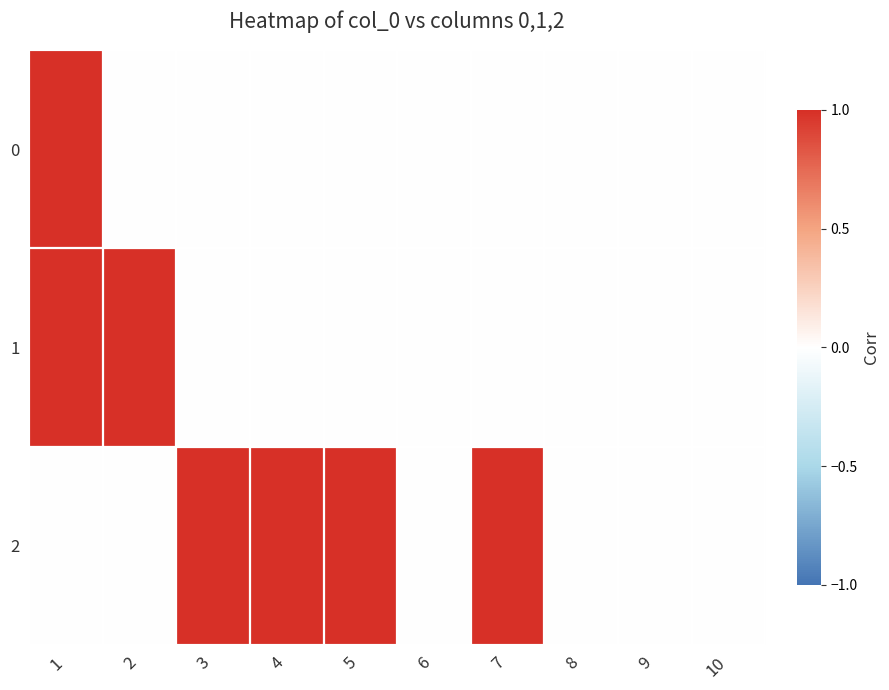

What is the maximum value shown in the chart?

1